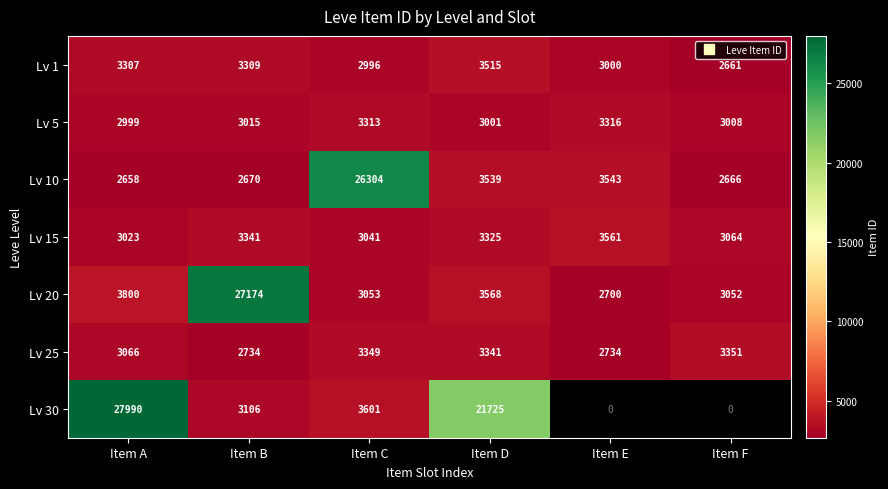

What is the average value of the Lv 20 series?

7224.5